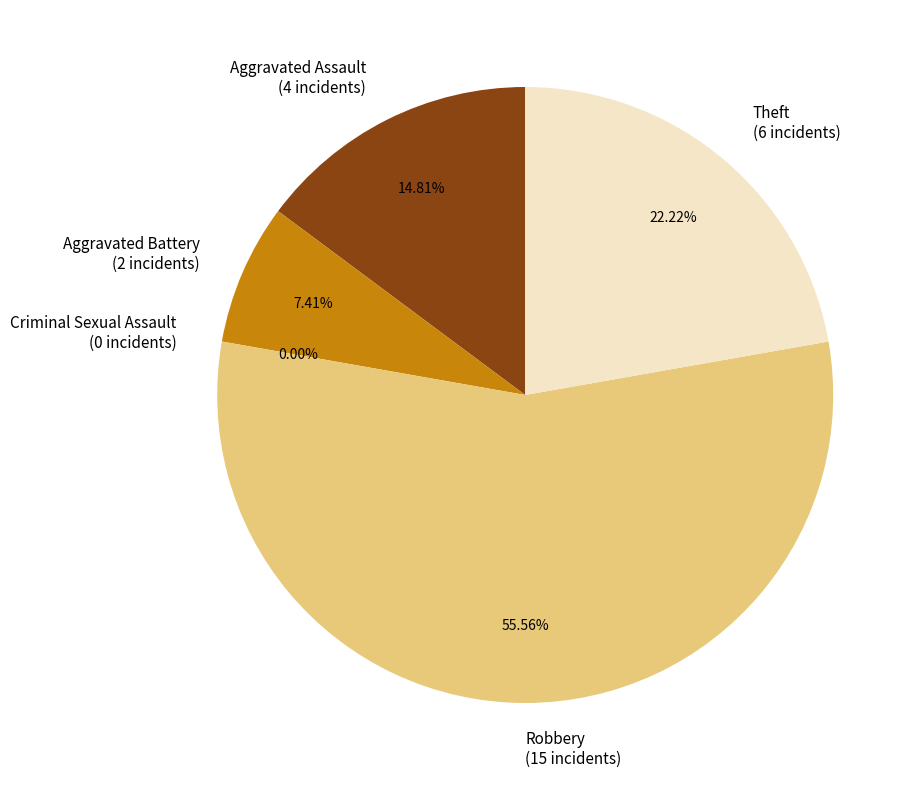

Which slice is the smallest?

Criminal Sexual Assault